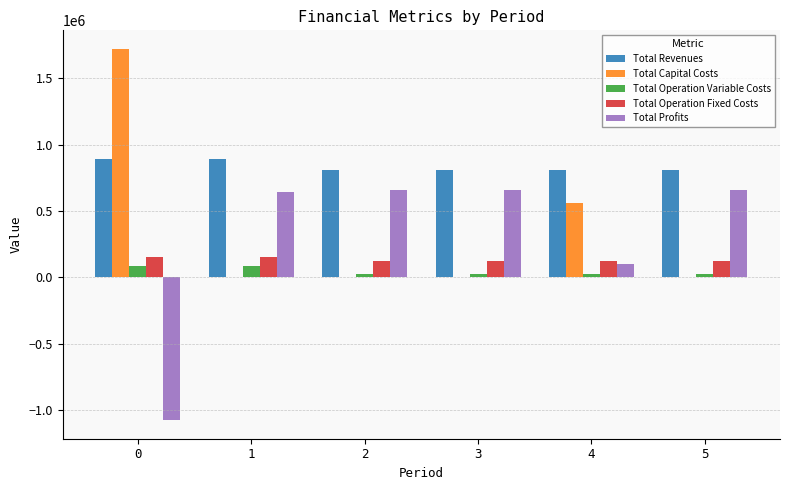

Is it true that Total Revenues equals 1306643.7 at 5?

False